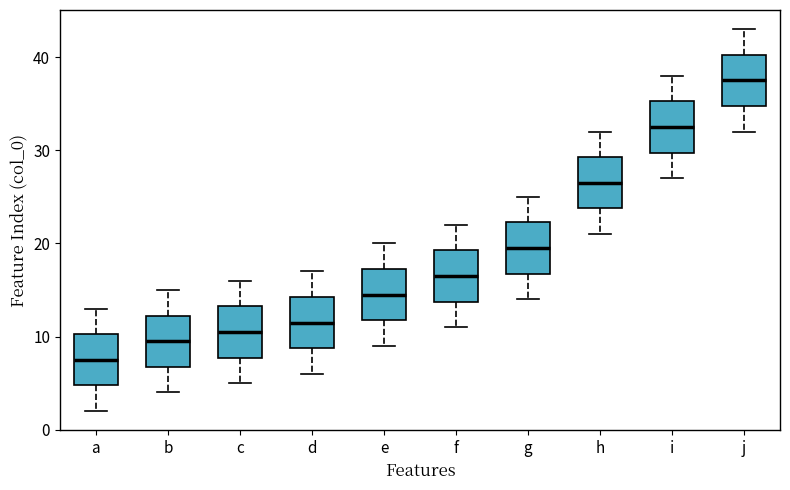

Where does the upper whisker of the box for j end on the y-axis? The values are not printed on the chart, so give them approximately, as read against the axis.

43